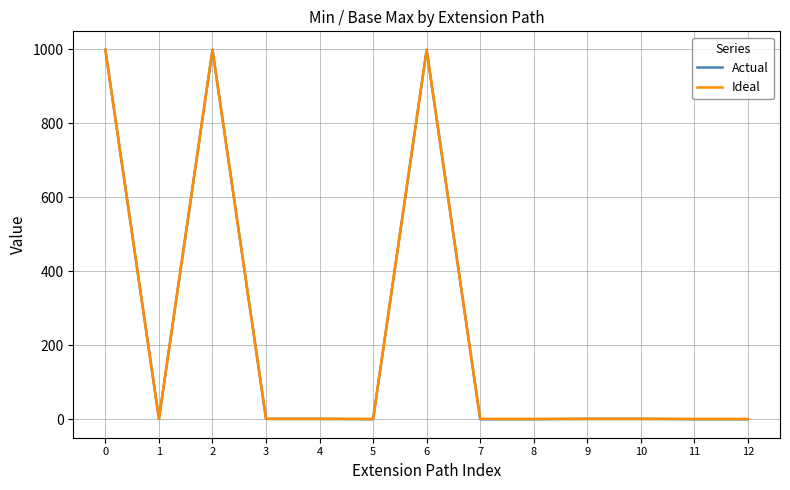

Which series has the largest range (max minus min)?

Actual